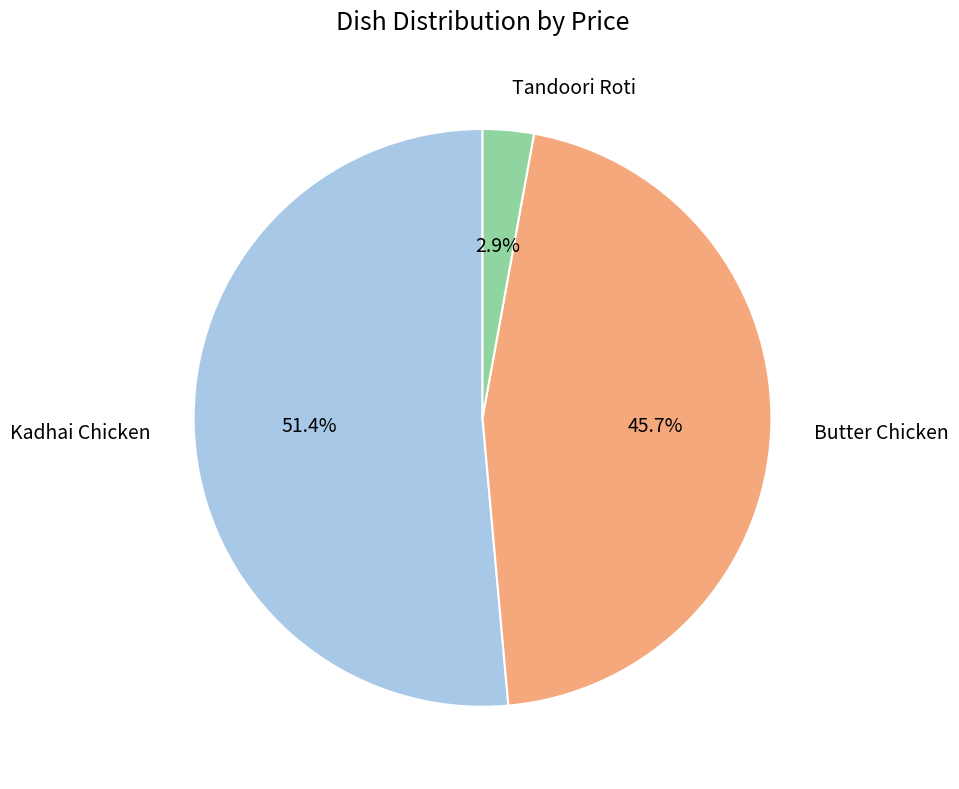

Which slice is the largest?

Kadhai Chicken